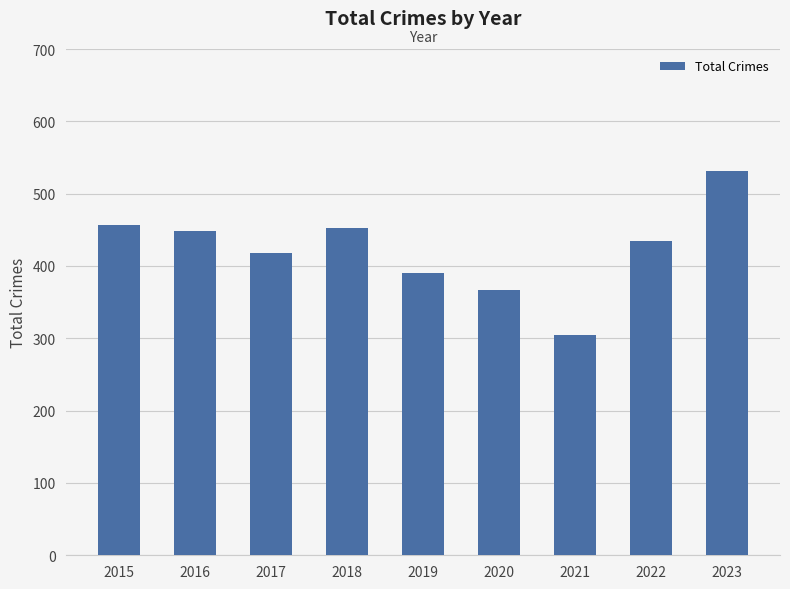

What is the minimum value shown in the chart?

304